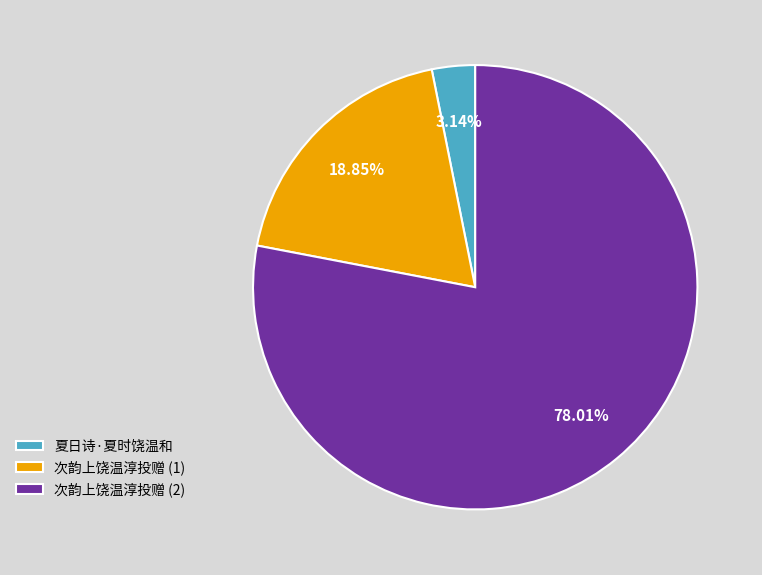

How many segments does this pie chart have?

3